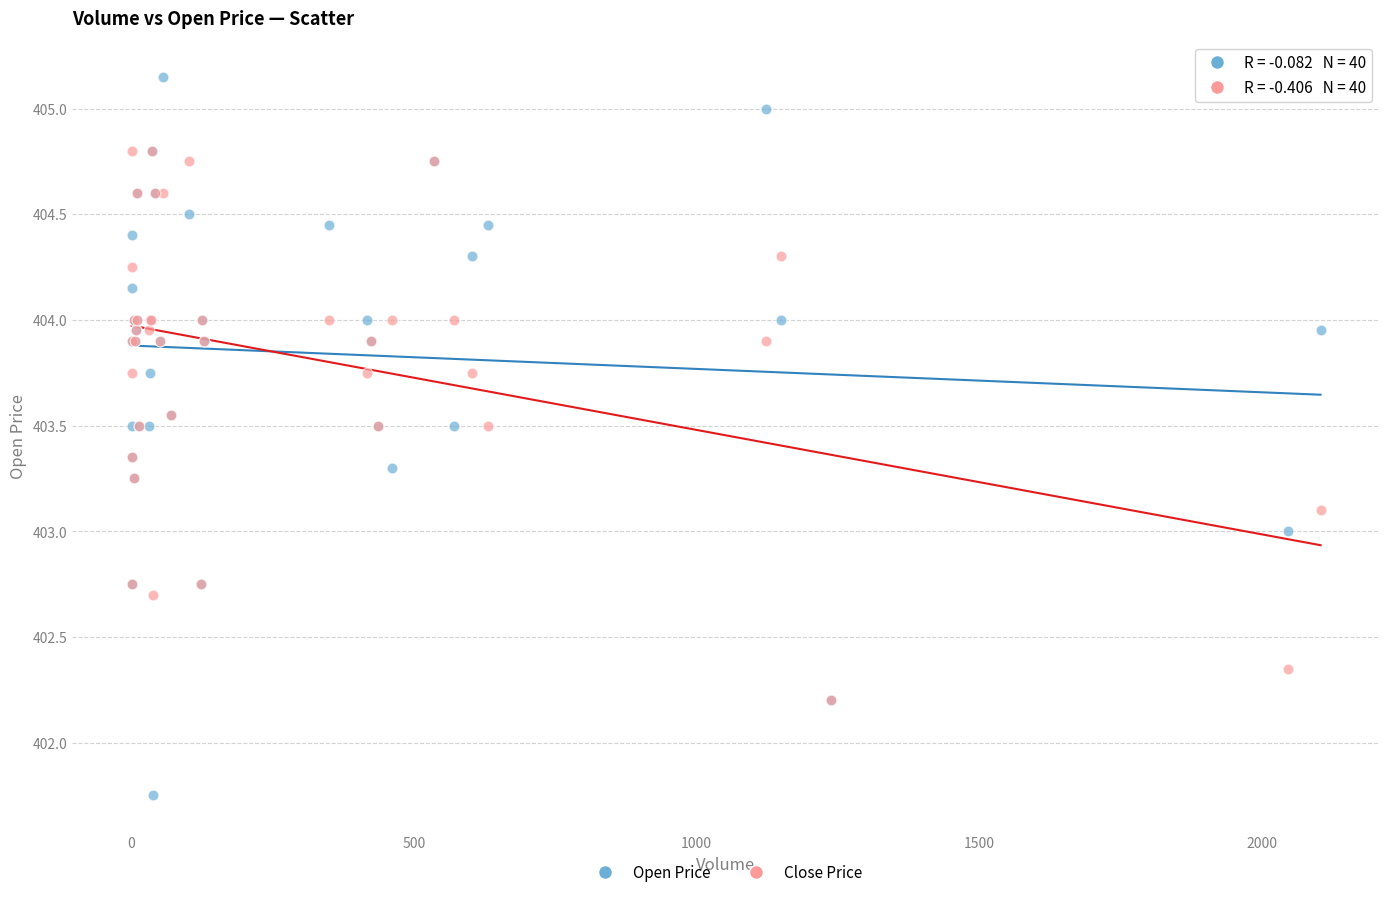

What are all the series names shown in the legend?

Open Price, Close Price